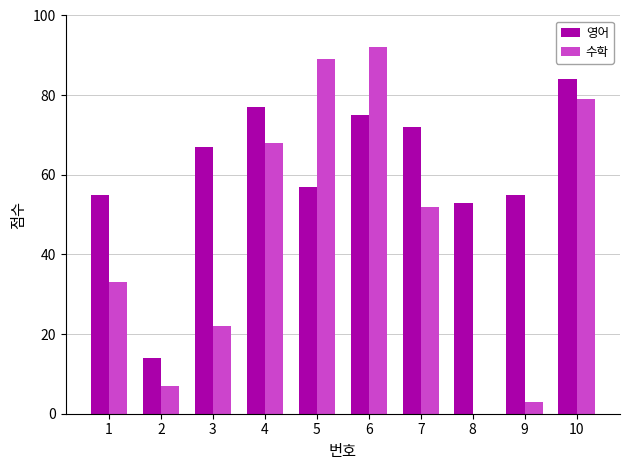

What is the sum of all 수학 values?

445